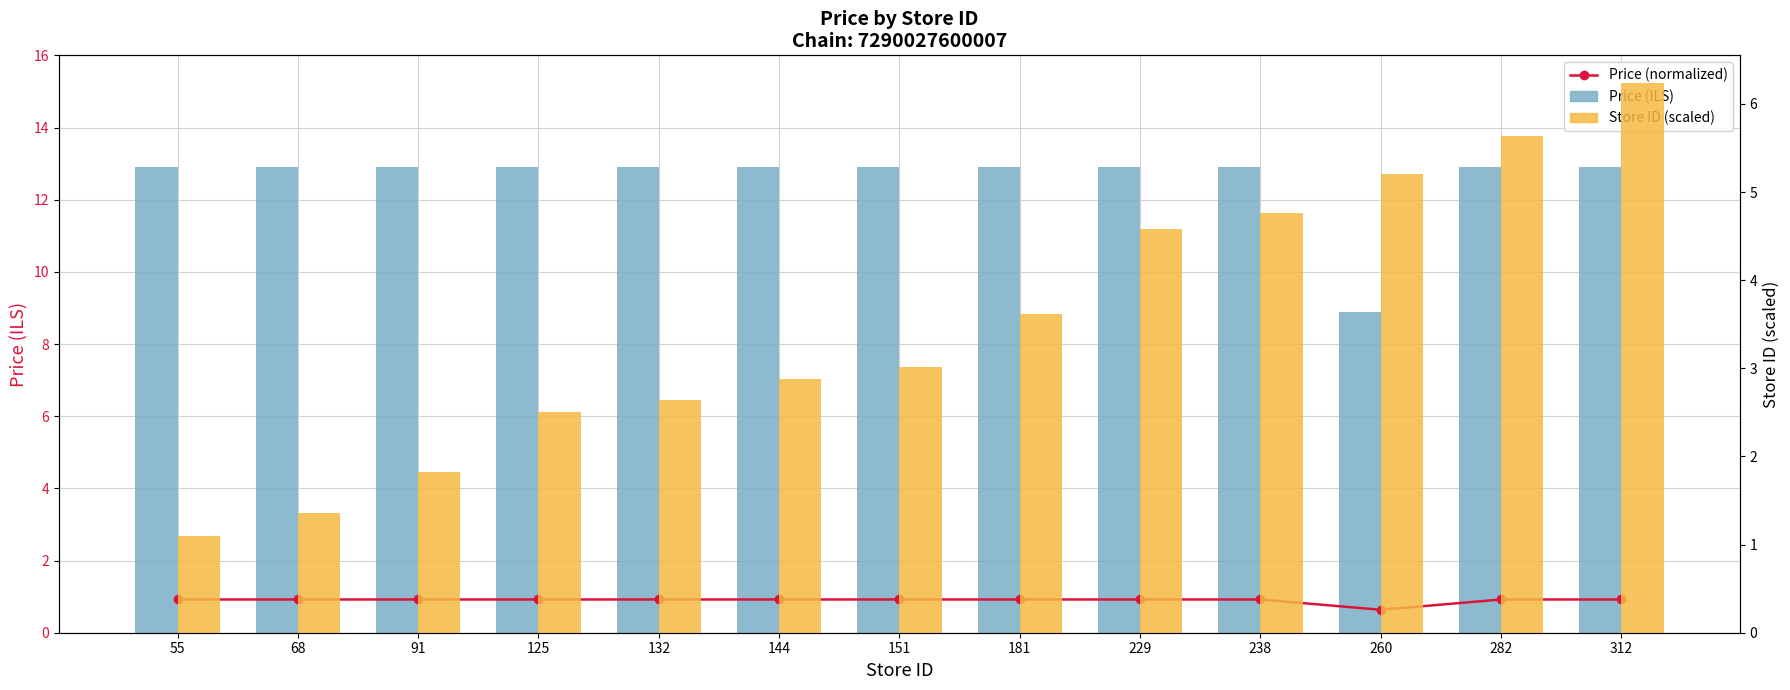

How many Price (normalized) values are between 0 and 1?

13